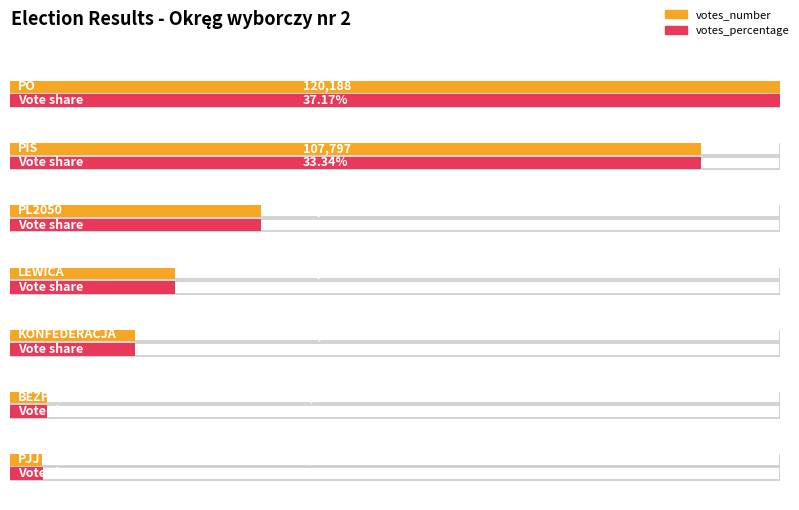

Reading left to right, transcribe all the data shown in this chart.

votes_number: PO=120188.0	PIS=107797.0	PL2050=39215.0	LEWICA=25806.0	KONFEDERACJA=19478.0	BEZPARTYJNI=5808.0	PJJ=5068.0
votes_percentage: PO=0.4	PIS=0.3	PL2050=0.1	LEWICA=0.1	KONFEDERACJA=0.1	BEZPARTYJNI=0.0	PJJ=0.0